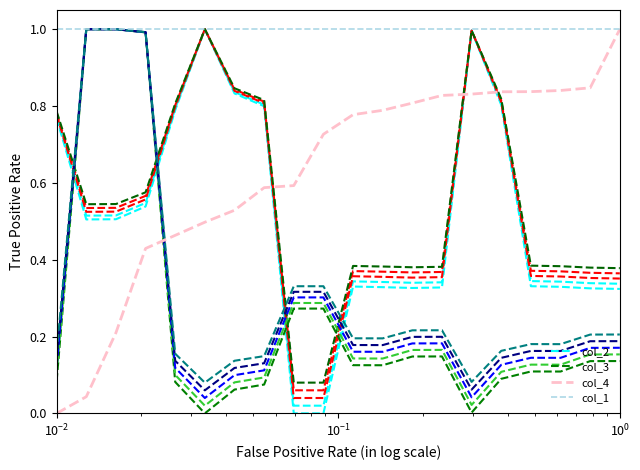

Does the chart have visible grid lines?

No